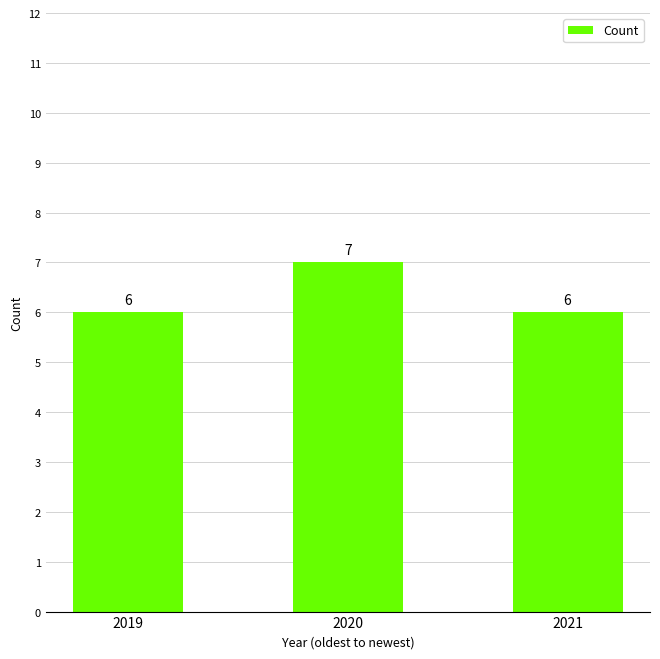

Reading left to right, what are all the values shown in this chart?

6	7	6